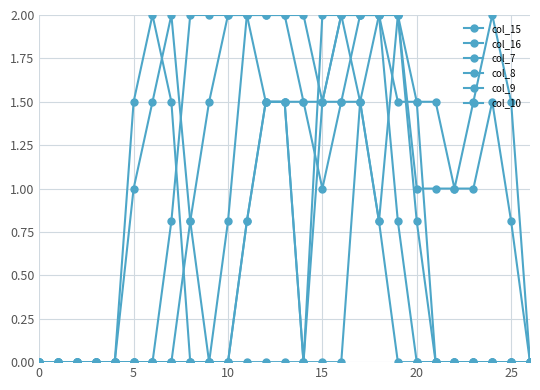

How many lines are shown in the chart?

6